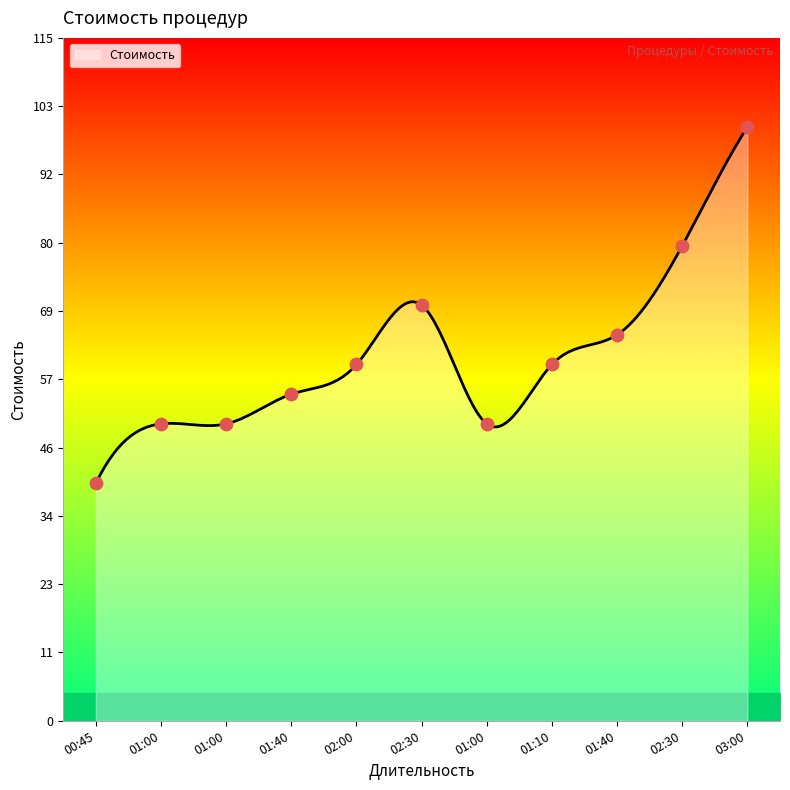

Which has a higher value, 01:10 or 01:00?

01:10